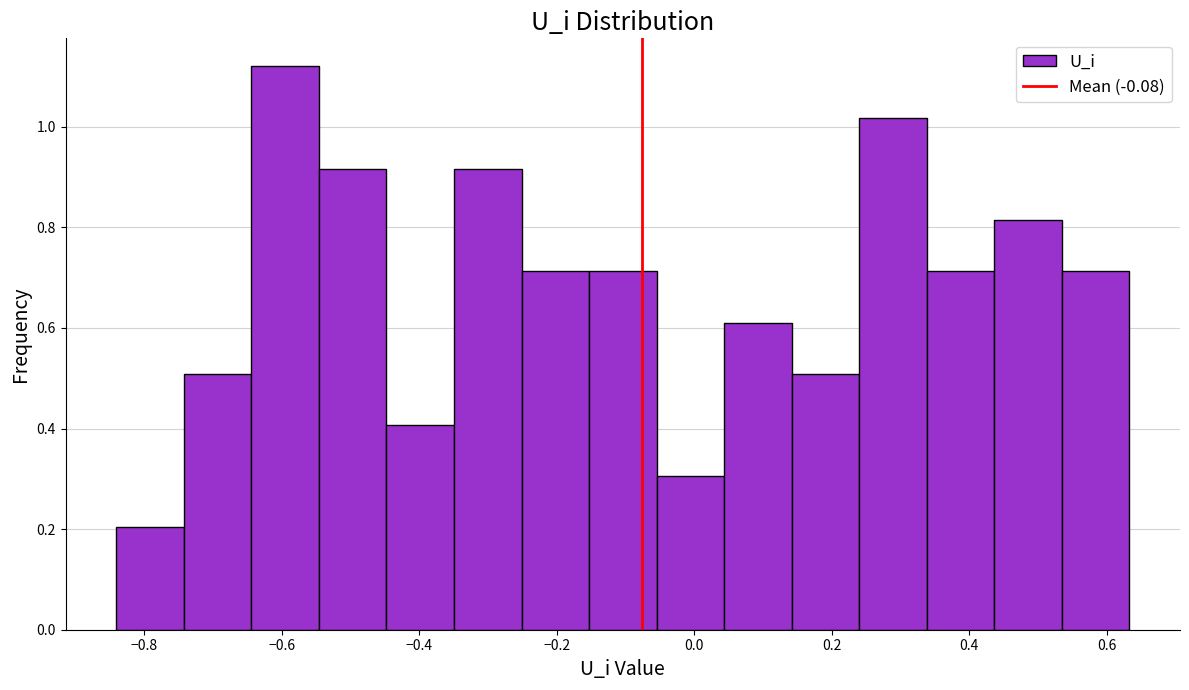

Reading left to right, transcribe this chart: for each bar, give the range it covers on the x-axis and its height. Neither the bar edges nor the heights are printed on the chart, so give them approximately, as read against the axes.

-0.84 to -0.74: 0.20
-0.74 to -0.64: 0.50
-0.64 to -0.54: 1.12
-0.54 to -0.44: 0.92
-0.44 to -0.34: 0.40
-0.34 to -0.26: 0.92
-0.26 to -0.16: 0.72
-0.16 to -0.06: 0.72
-0.06 to 0.04: 0.30
0.04 to 0.14: 0.62
0.14 to 0.24: 0.50
0.24 to 0.34: 1.02
0.34 to 0.44: 0.72
0.44 to 0.54: 0.82
0.54 to 0.64: 0.72